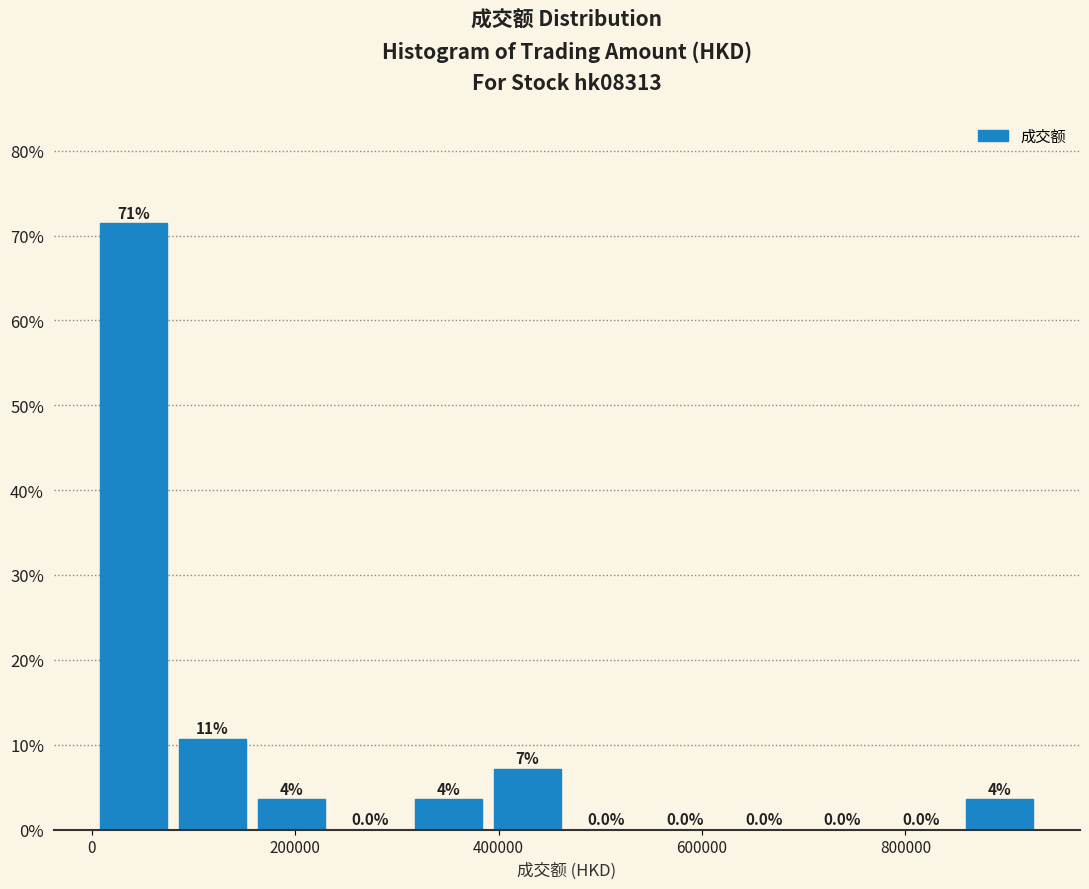

Around what value on the x-axis is the tallest bar? Give the approximate position of its centre, as read against the axis.

40000